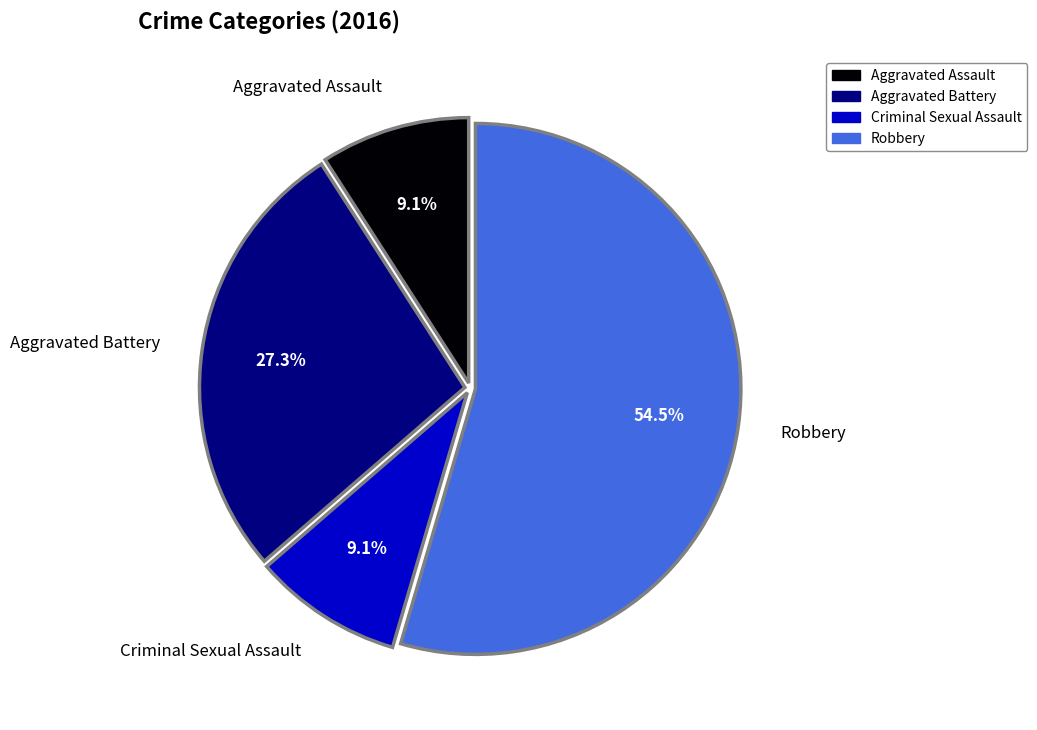

To the nearest percent, what is the average slice percentage?

25%